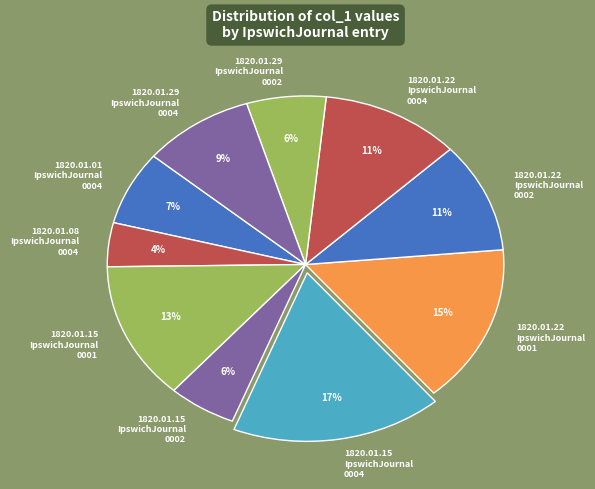

Does any single category account for the majority?

No